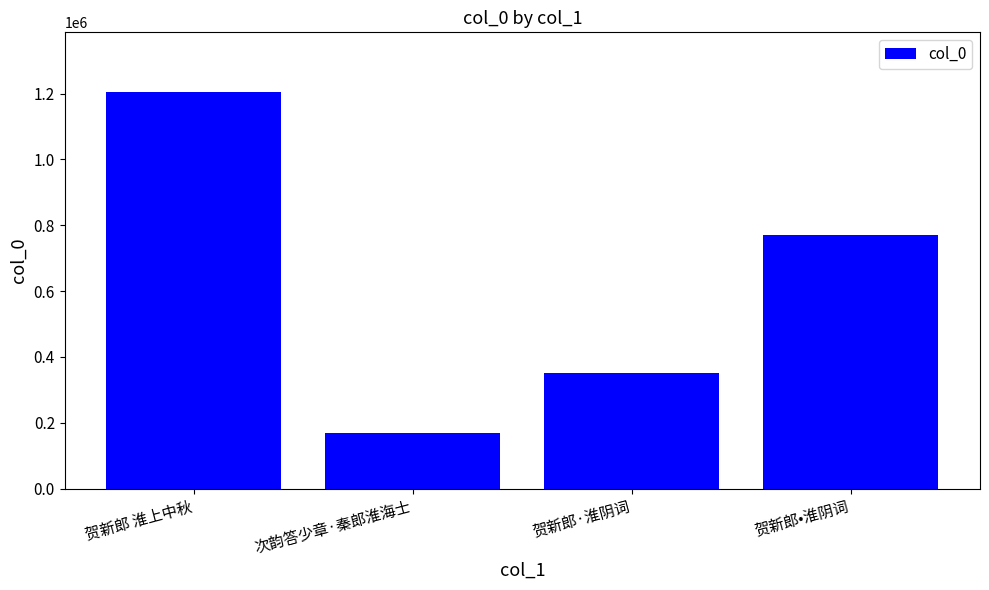

What is the minimum value shown in the chart?

168972